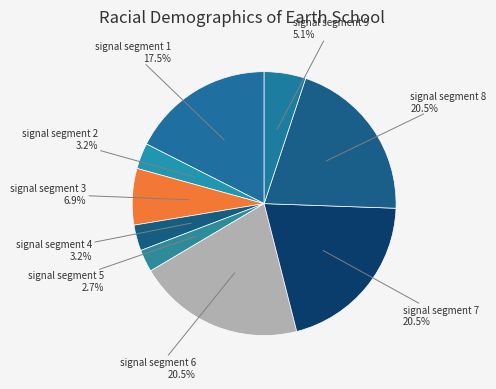

To the nearest percent, what is the average slice percentage?

11%